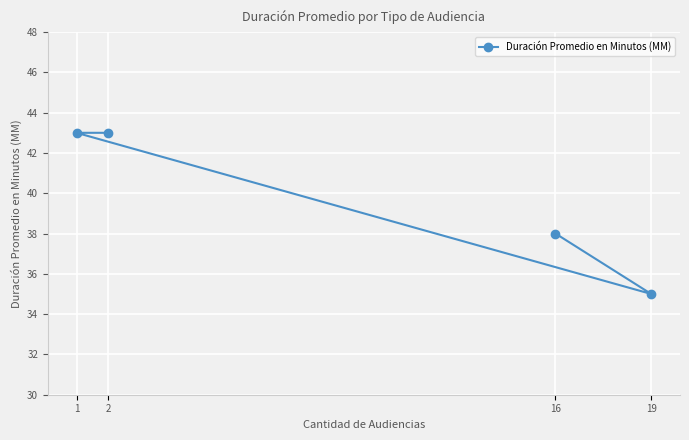

Which category has the highest value across all series?

1